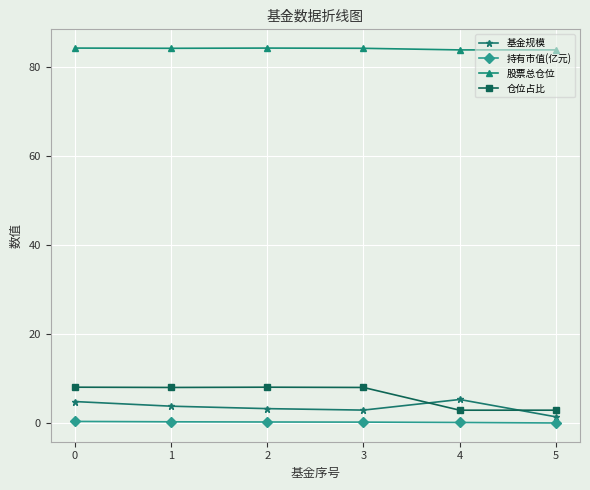

What is the value of the 持有市值(亿元) point at the 5th from the left?

0.2